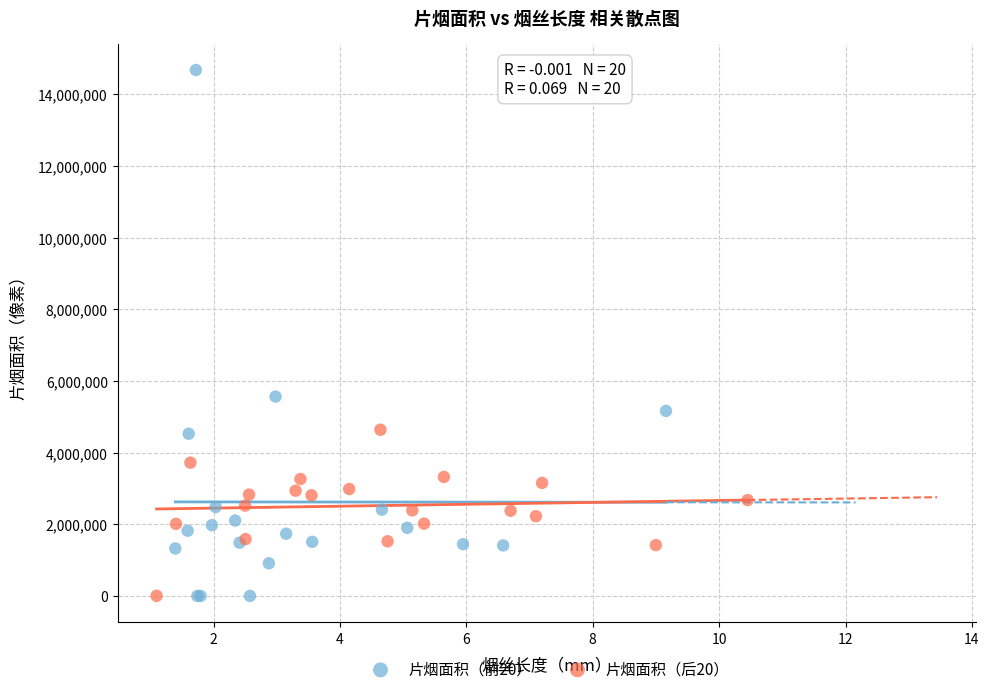

Which series has the widest spread of Y values?

片烟面积（前20）